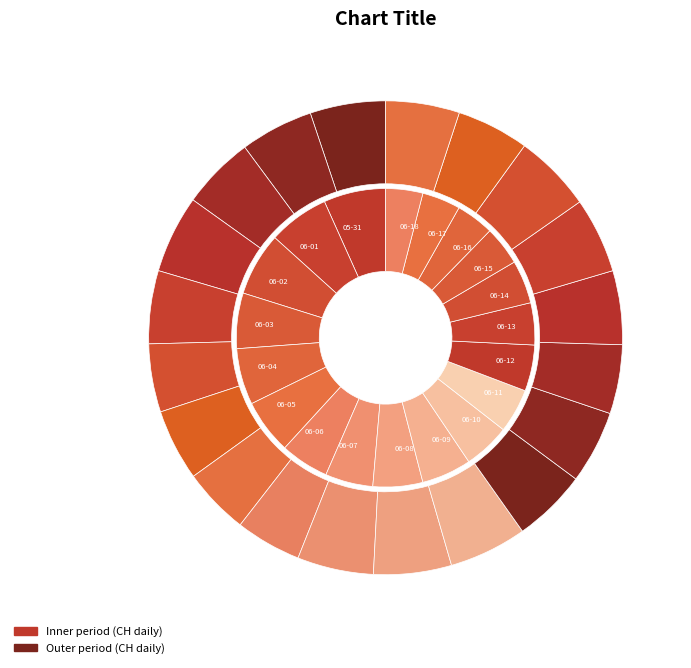

True or false: 2020-06-14 accounts for 3% of the total.

True